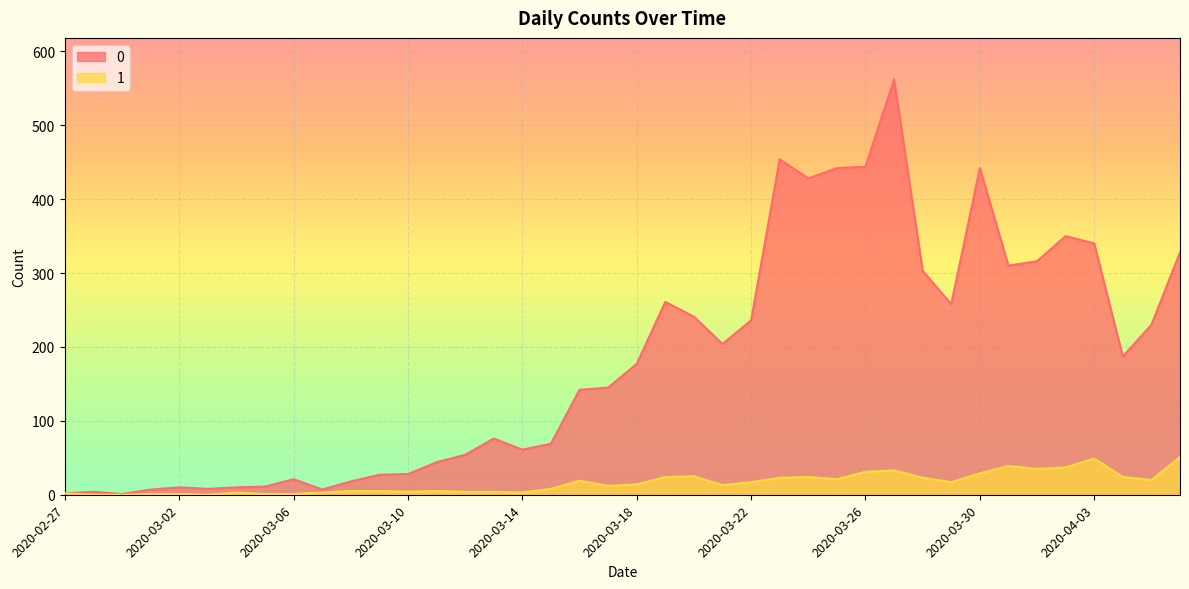

What is the label of the 7th point from the left?

2020-03-04